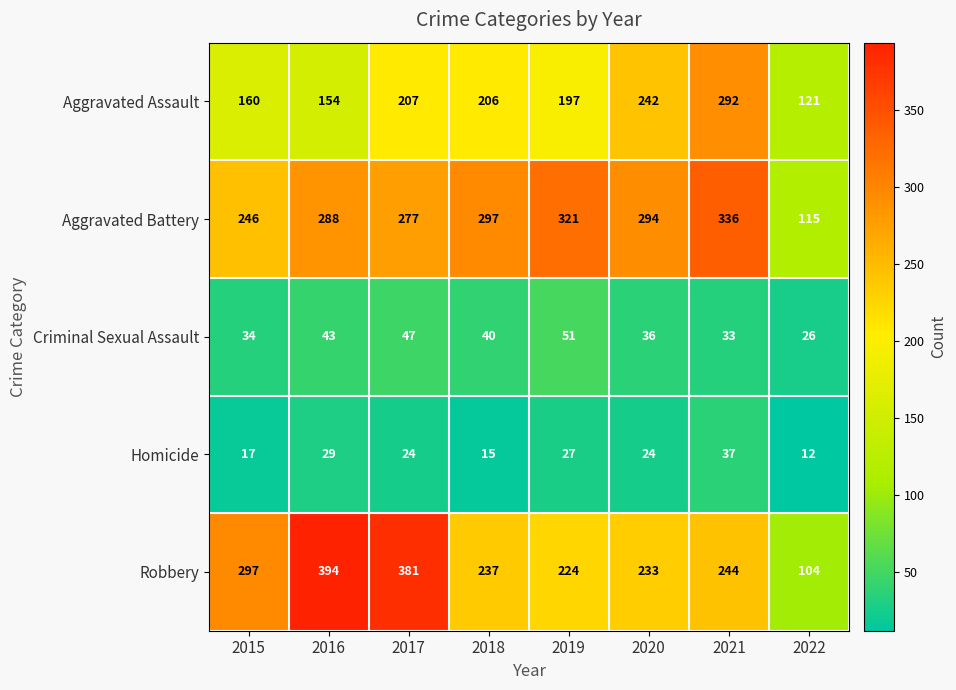

How many categories are shown in the chart?

8